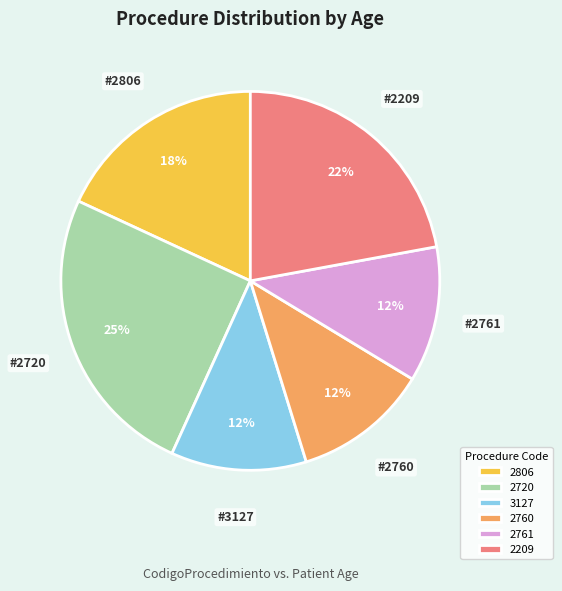

What percentage is the 2209 slice, to the nearest percent?

22%